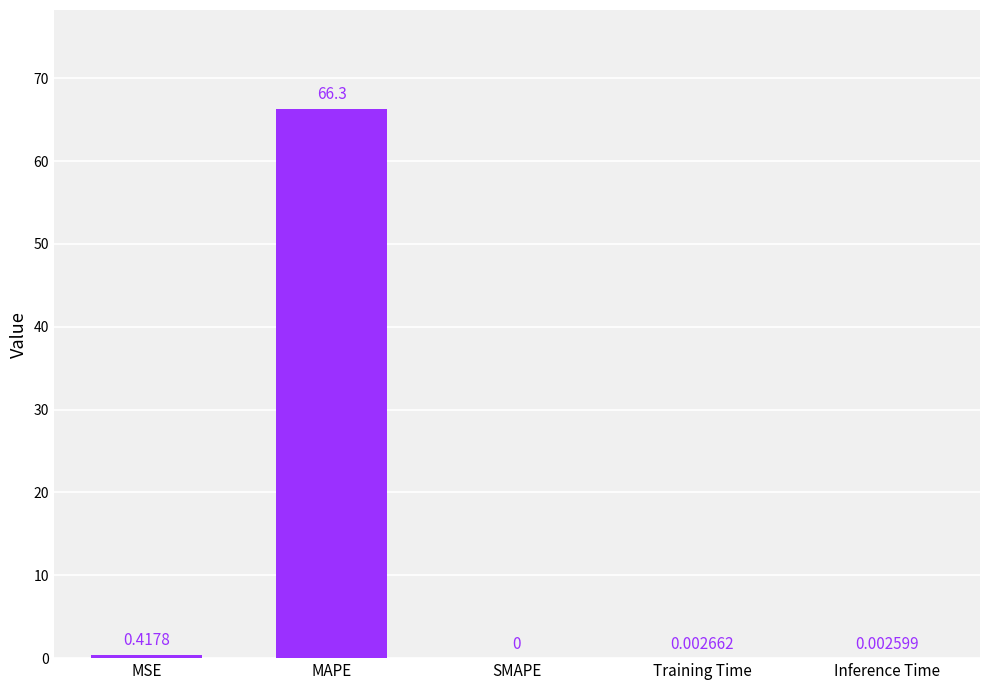

At which label is the value closest to 33?

MSE